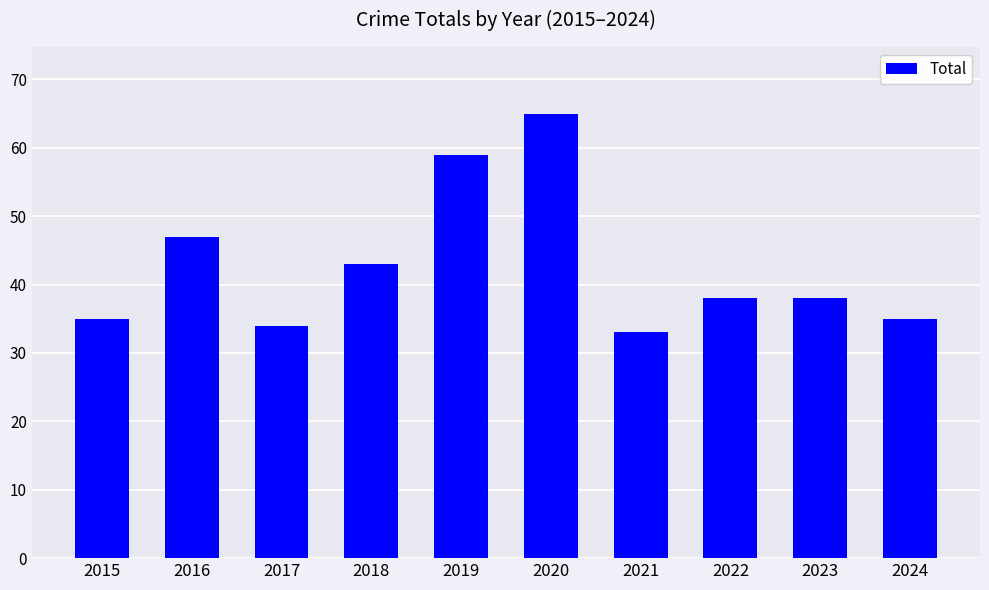

Approximately how many times larger is the value at 2019 compared to 2016?

1.3